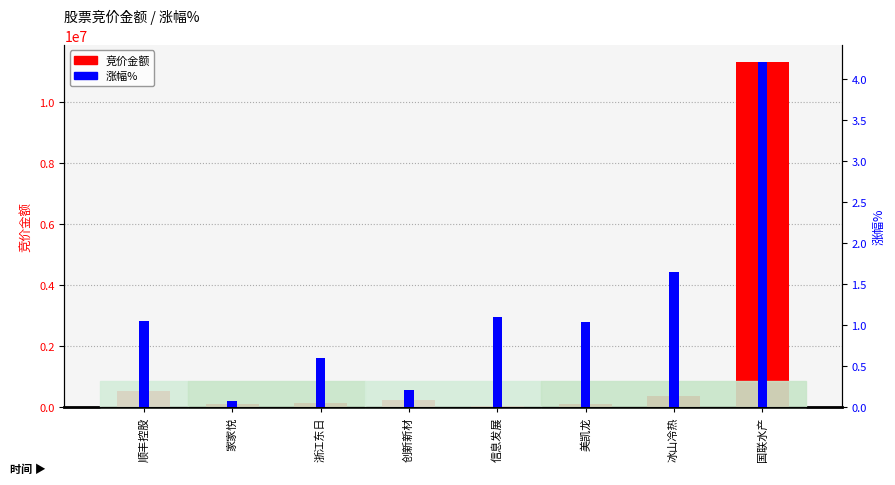

Is the value of 涨幅% at 冰山冷热 greater than the value of 竞价金额 at 美凯龙?

No